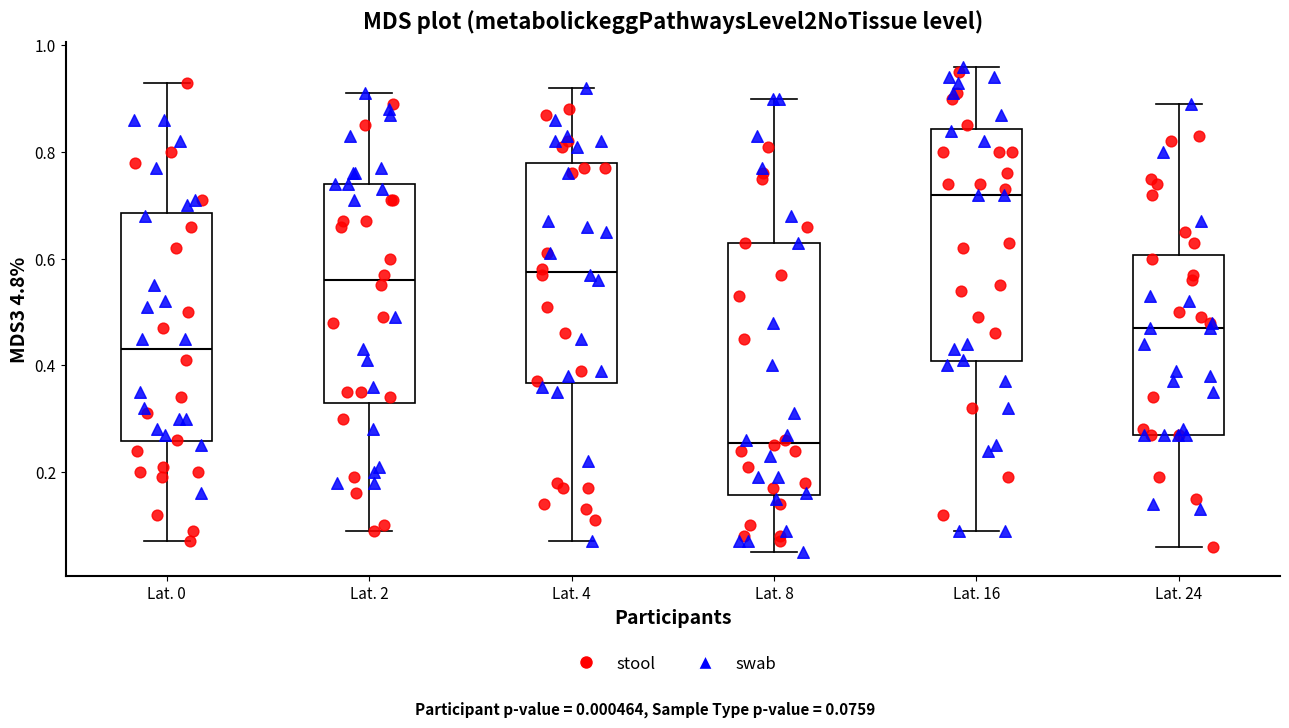

Reading left to right, transcribe this box plot: for each box, give where its median line is, the range the box spans, and where its two whiskers end, as read against the y-axis. The values are not printed on the chart, so give them approximately, as read against the axis.

Lat. 0: median 0.44, box 0.26 to 0.68, whiskers 0.08 to 0.94
Lat. 2: median 0.56, box 0.34 to 0.74, whiskers 0.10 to 0.92
Lat. 4: median 0.58, box 0.36 to 0.78, whiskers 0.08 to 0.92
Lat. 8: median 0.26, box 0.16 to 0.64, whiskers 0.06 to 0.90
Lat. 16: median 0.72, box 0.40 to 0.84, whiskers 0.10 to 0.96
Lat. 24: median 0.48, box 0.28 to 0.60, whiskers 0.06 to 0.90